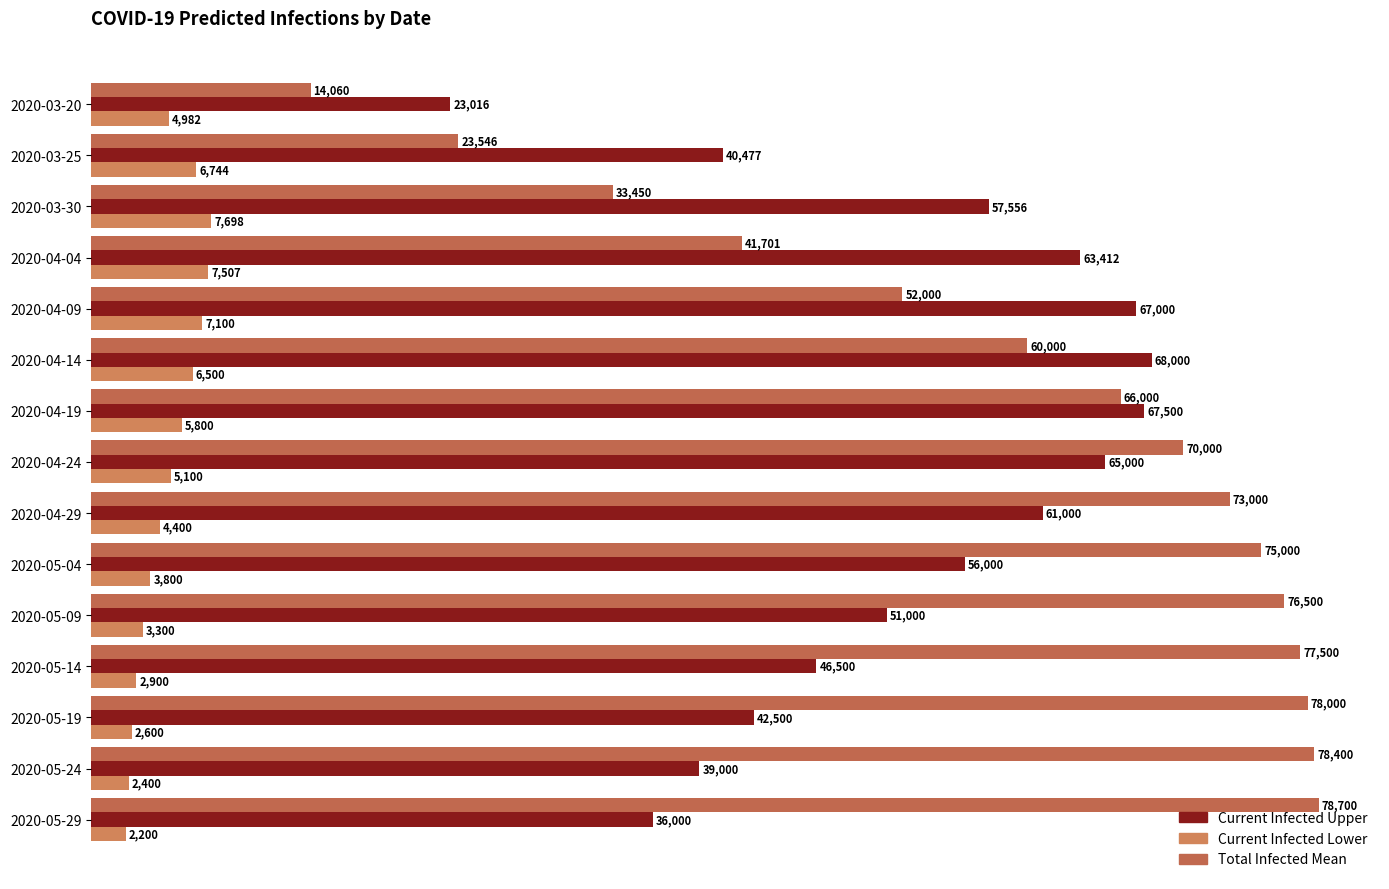

What is the value of the predicted_total_infected_mean bar at the 4th from the left?

41701